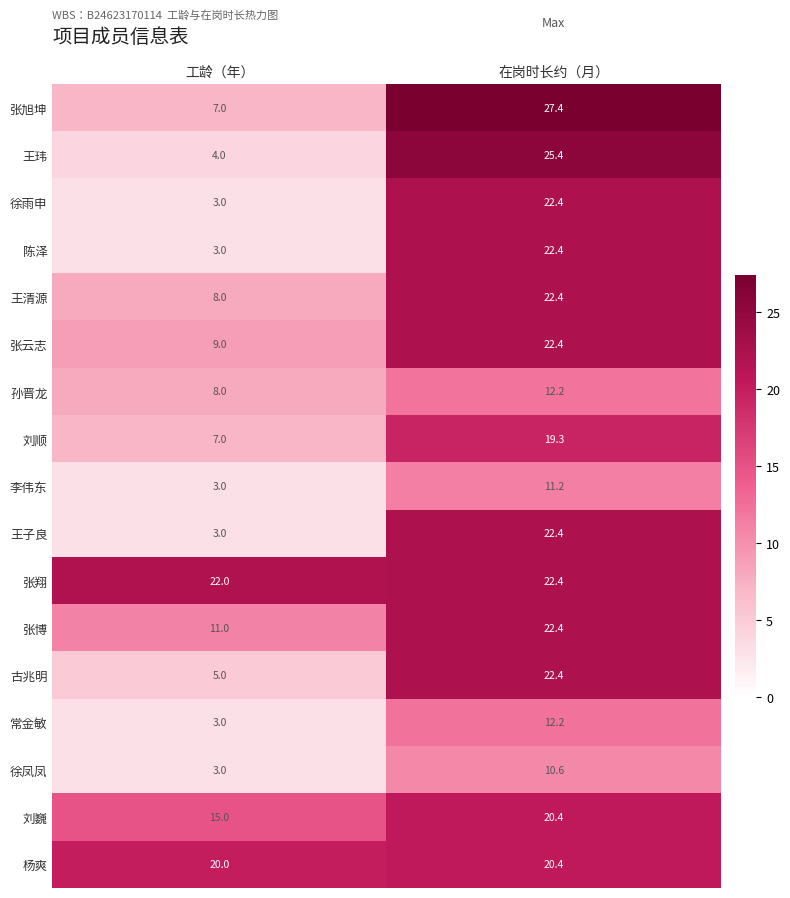

What is the approximate value of 孙晋龙 at 工龄（年）?

8.0